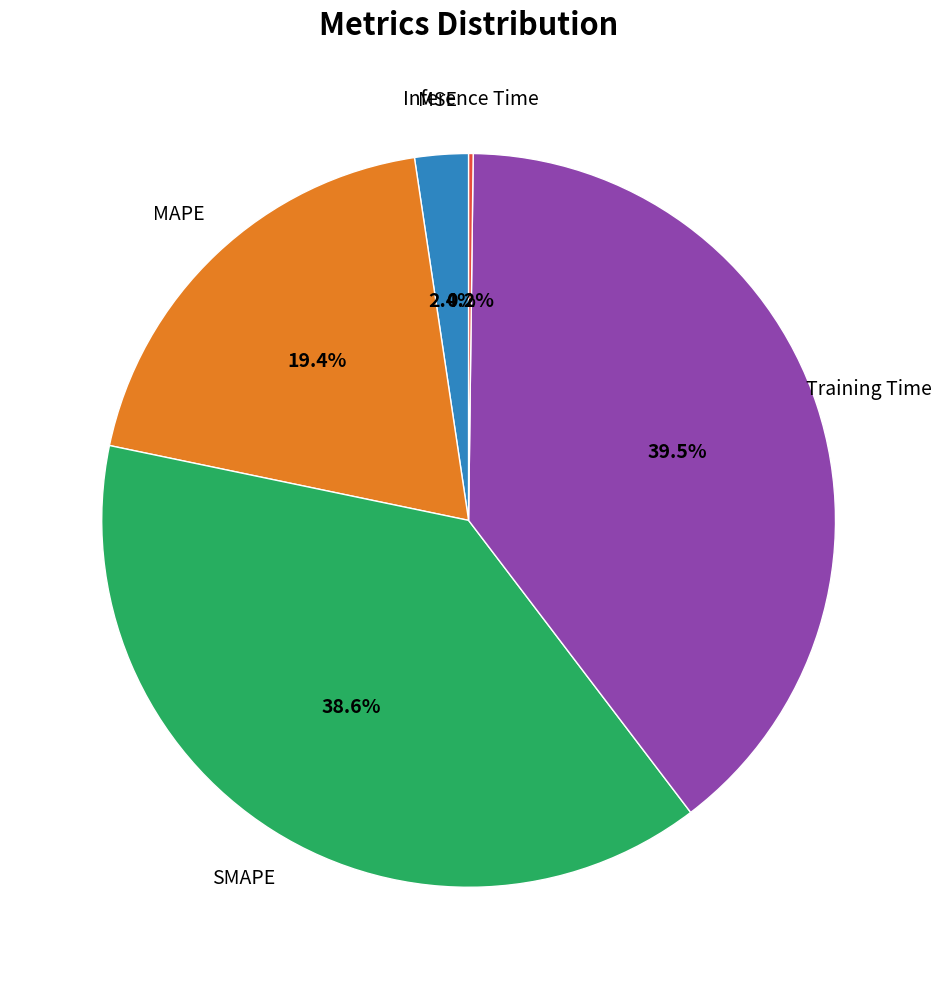

To the nearest percent, what is the difference between the largest and smallest slice percentages?

39%